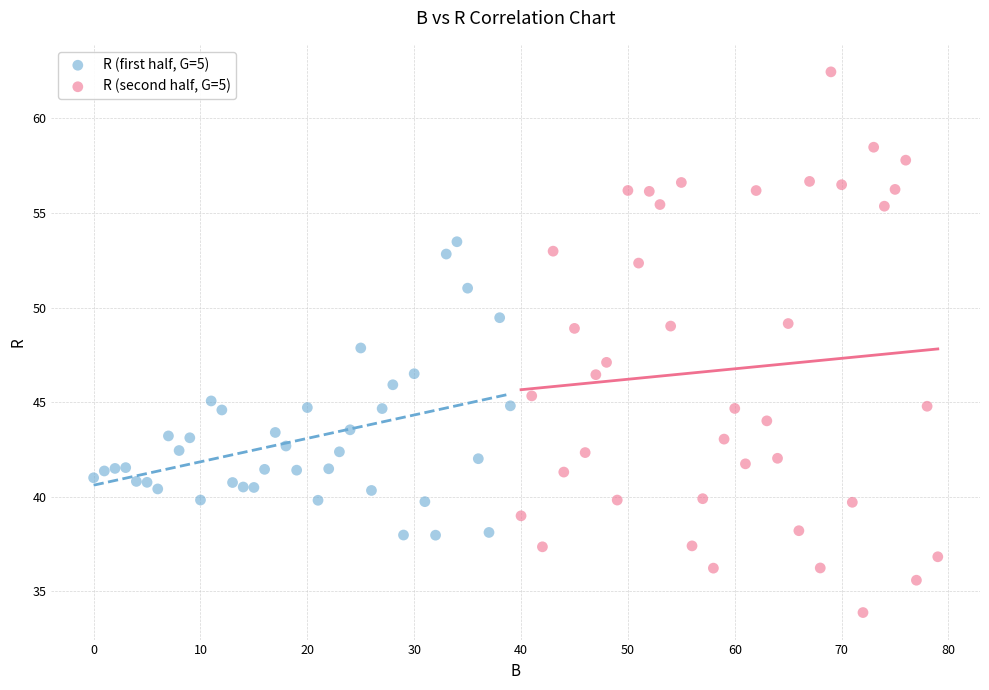

What are all the series names shown in the legend?

R (first half, G=5), R (second half, G=5)